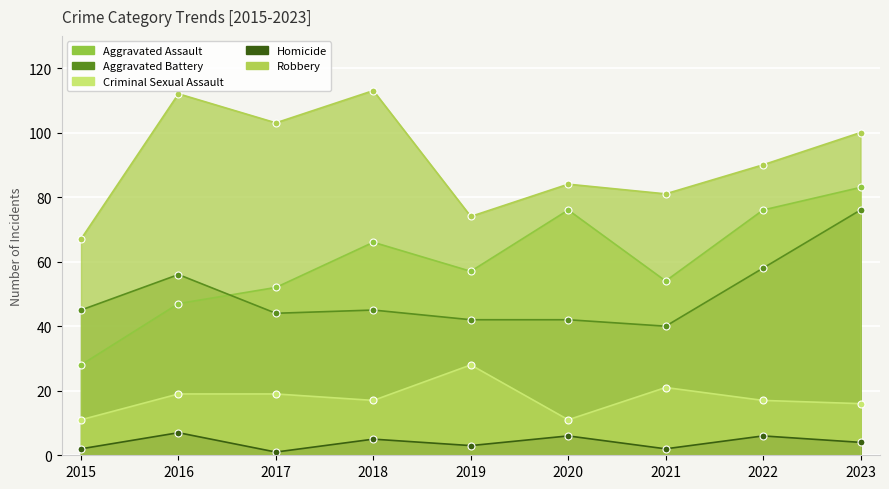

What is the difference between the Criminal Sexual Assault values at 2018 and 2020?

6